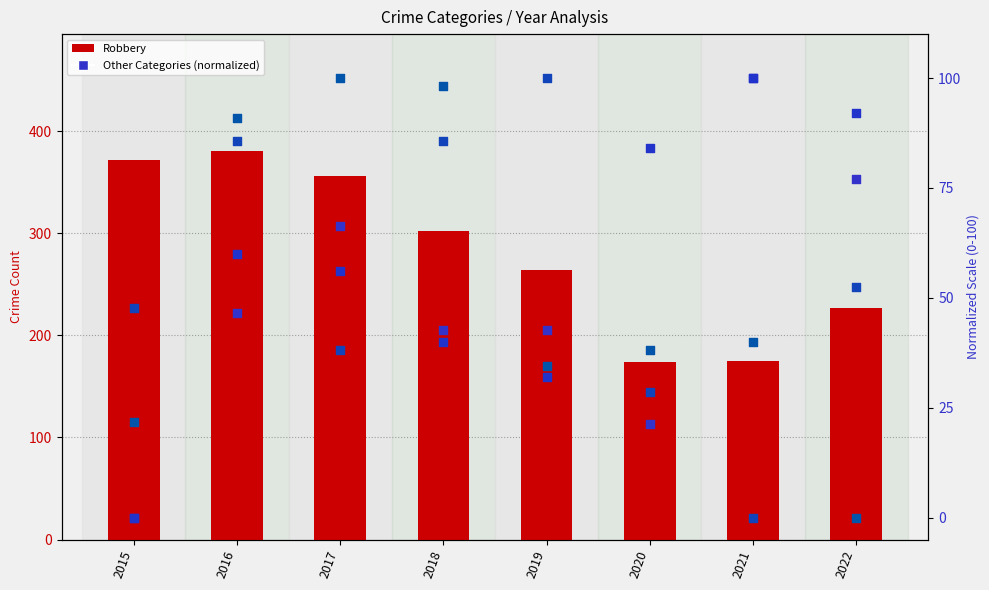

What is the total value across all series at 2021?

415.0